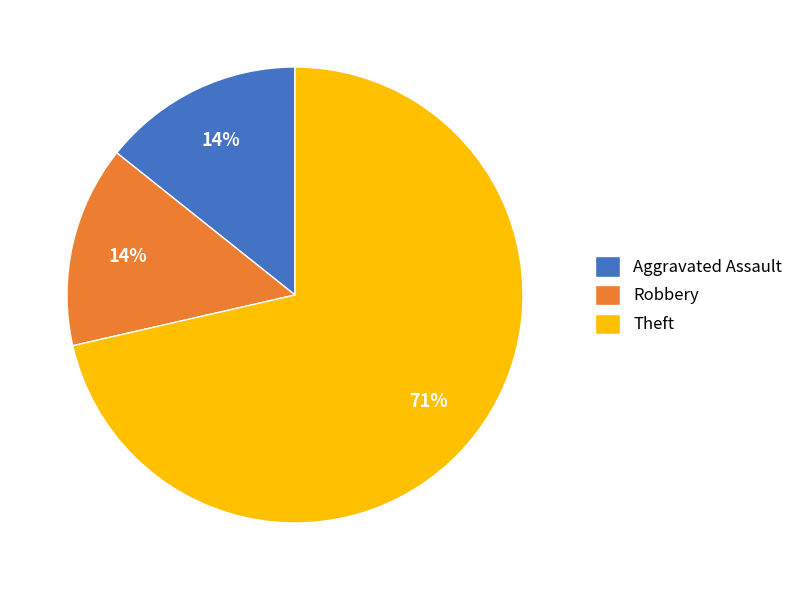

Do Aggravated Assault and Theft together represent more than half of the pie?

Yes